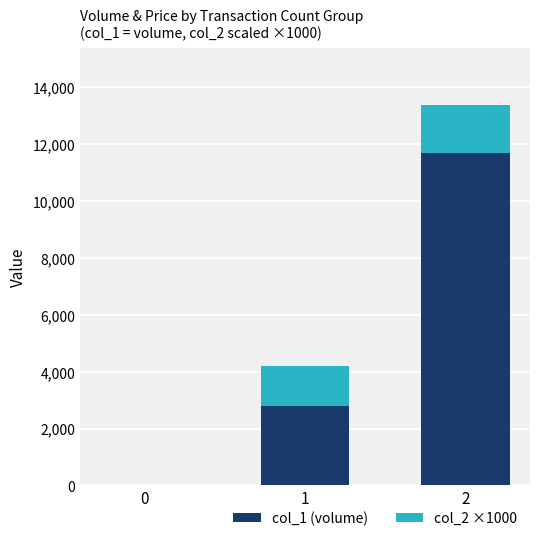

Reading left to right, transcribe the values for col_1 (volume).

0=0	1=2800	2=11690